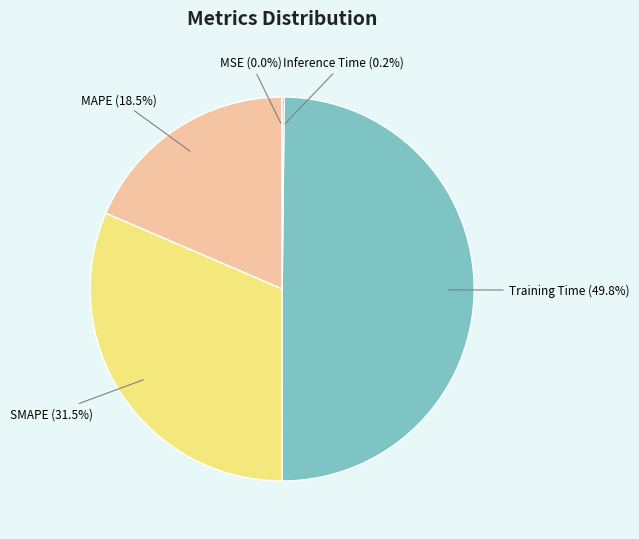

How much of the chart is everything except Training Time?

50.2%